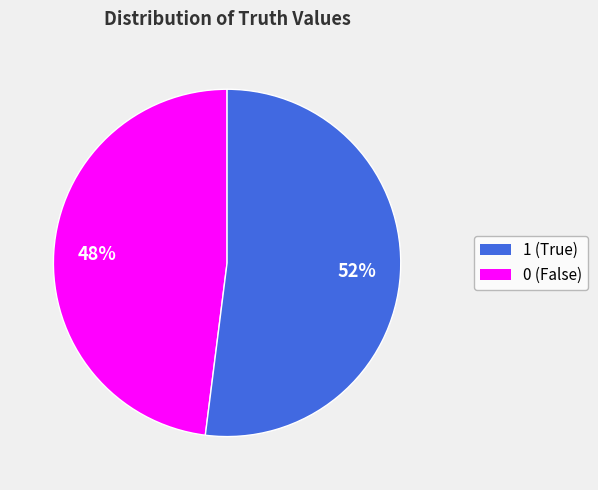

To the nearest percent, what is the difference between the largest and smallest slice percentages?

4%